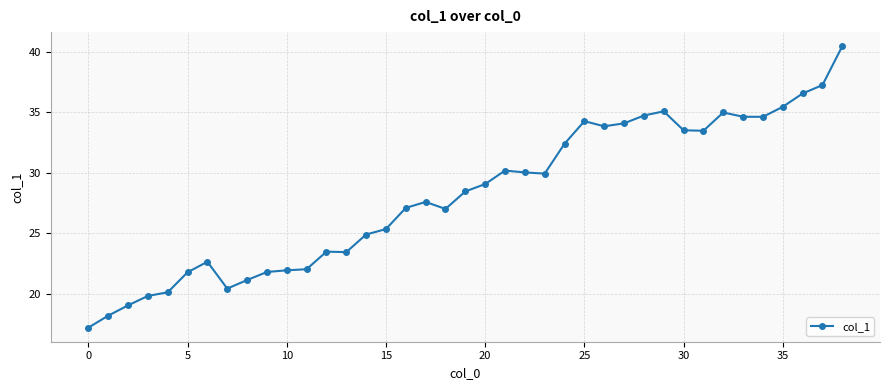

What is the greatest value displayed?

40.5